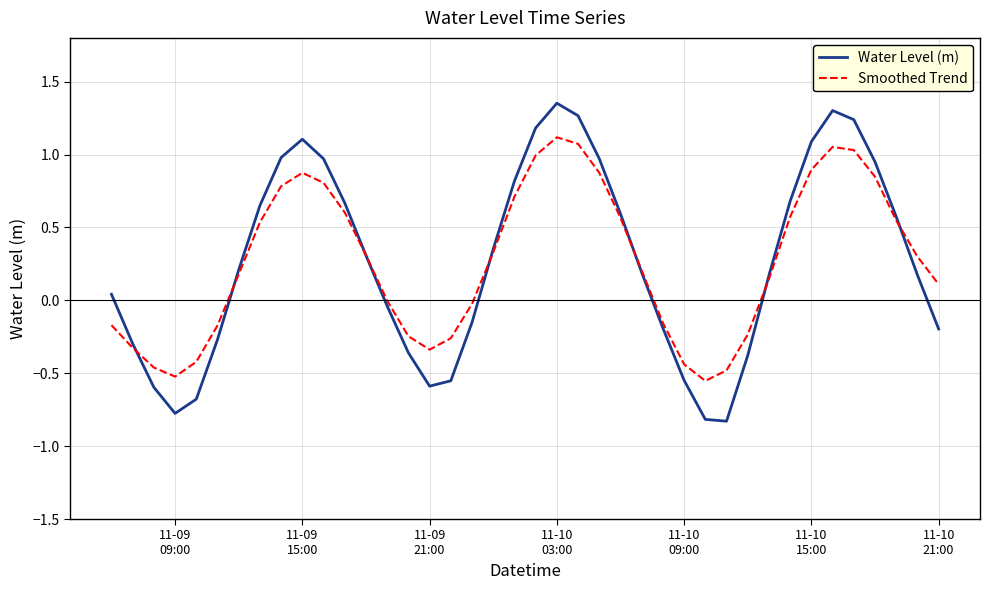

What is the minimum value for Water Level (m)?

-0.8